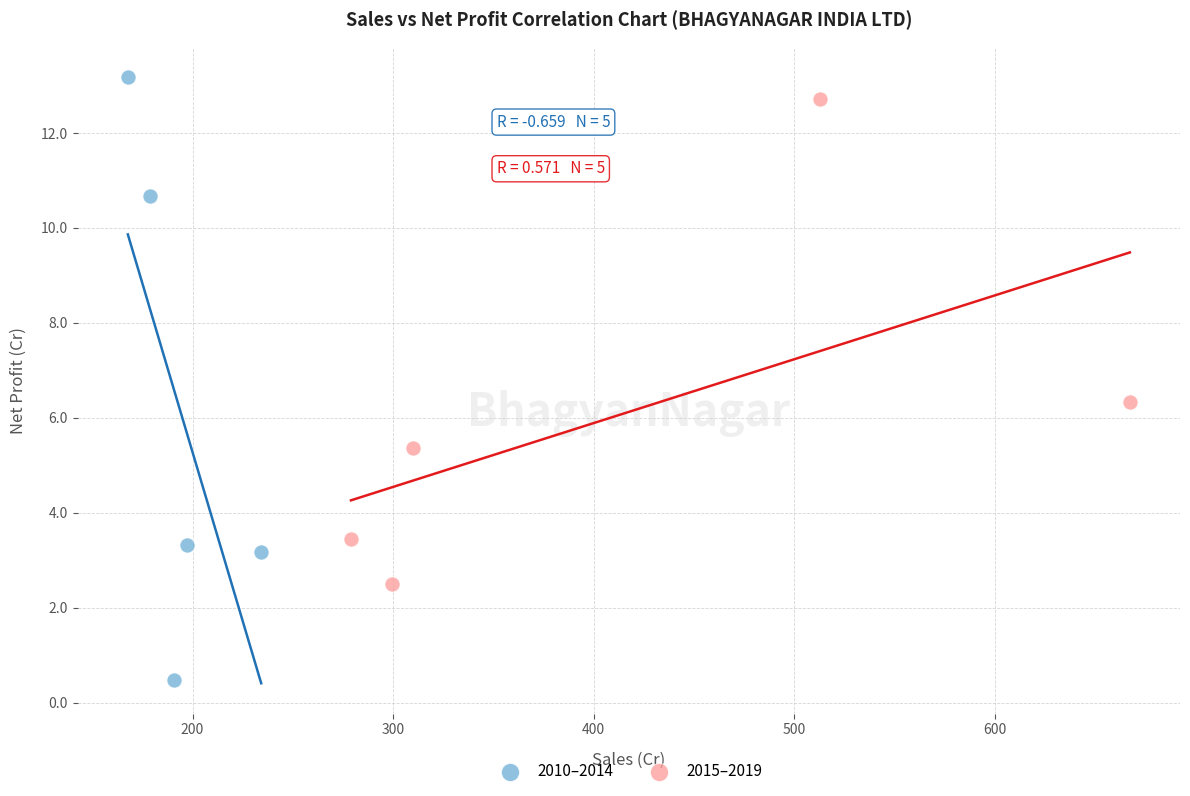

Which series contains the lowest Y value?

2010–2014